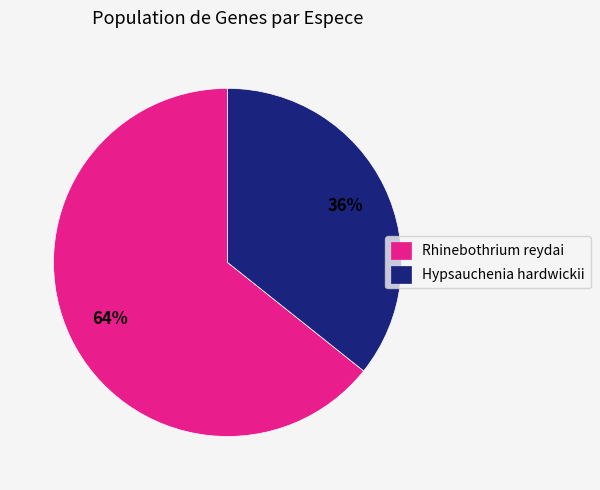

What is the majority slice?

Rhinebothrium reydai